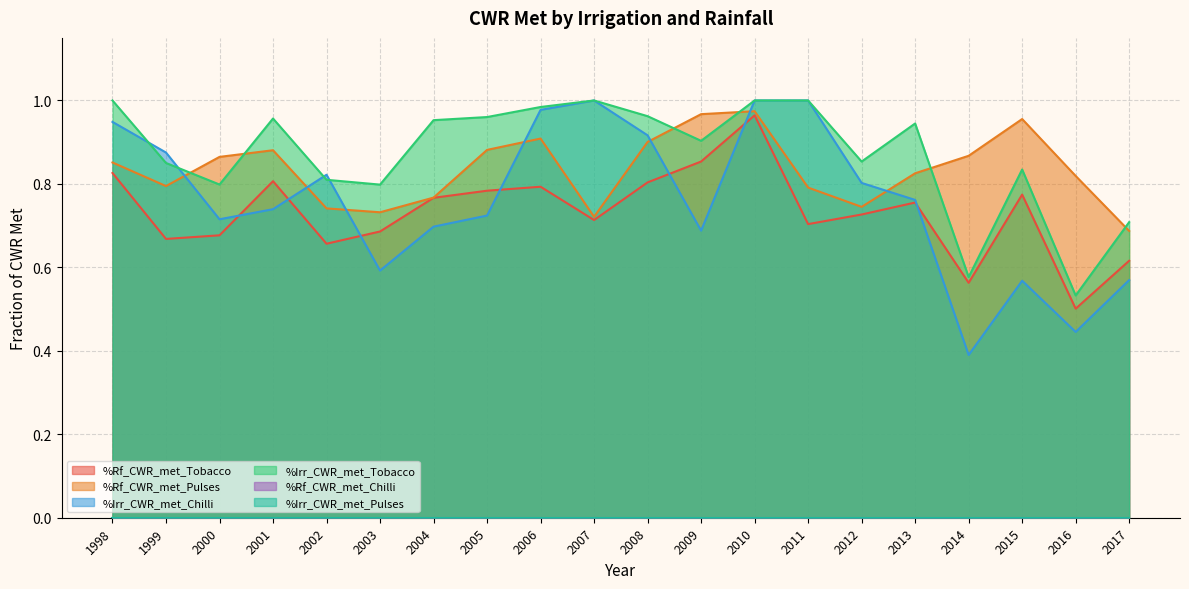

In %Irr_CWR_met_Chilli, how many points are higher than both neighbors (excluding endpoints)?

3